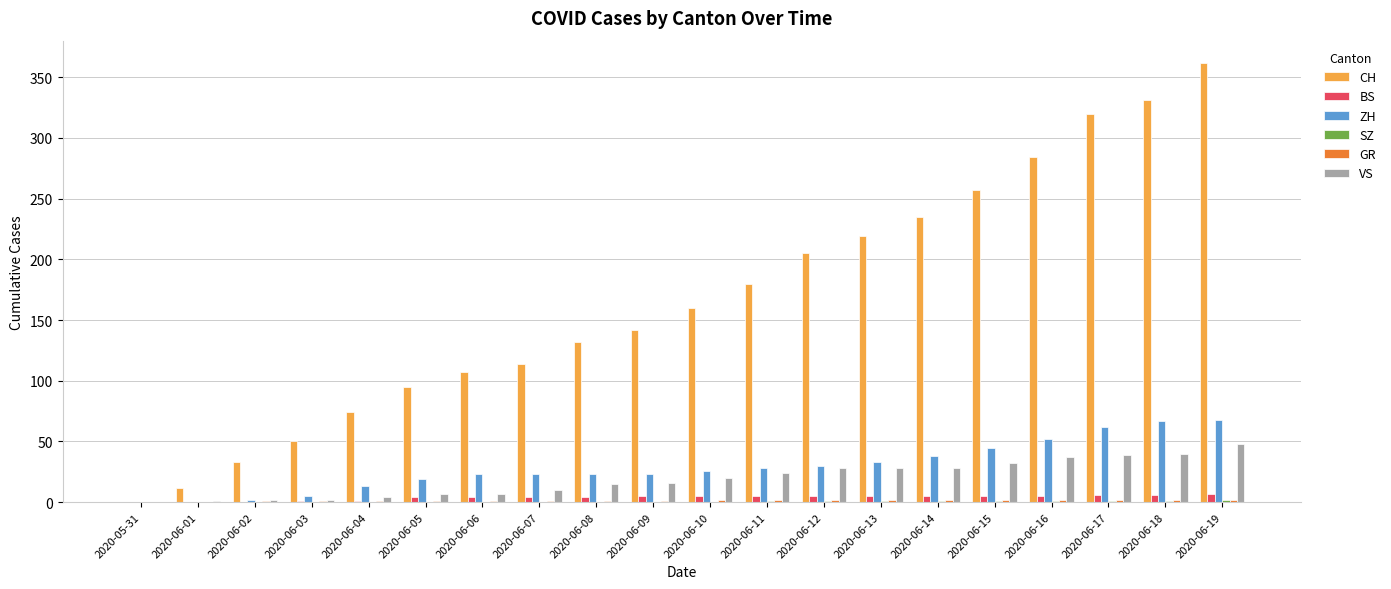

Which label corresponds to the largest value in the chart?

2020-06-19